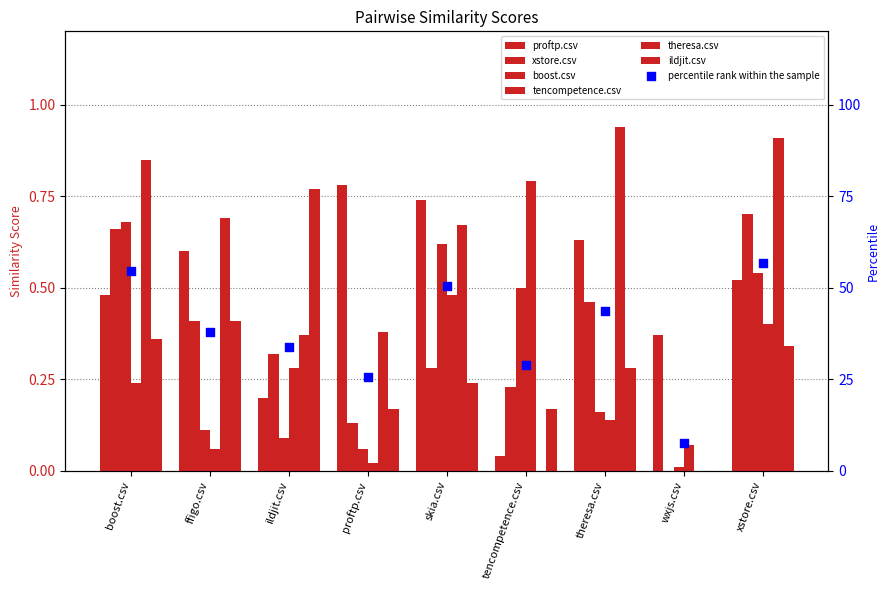

At which category is the sum across all series the highest?

xstore.csv